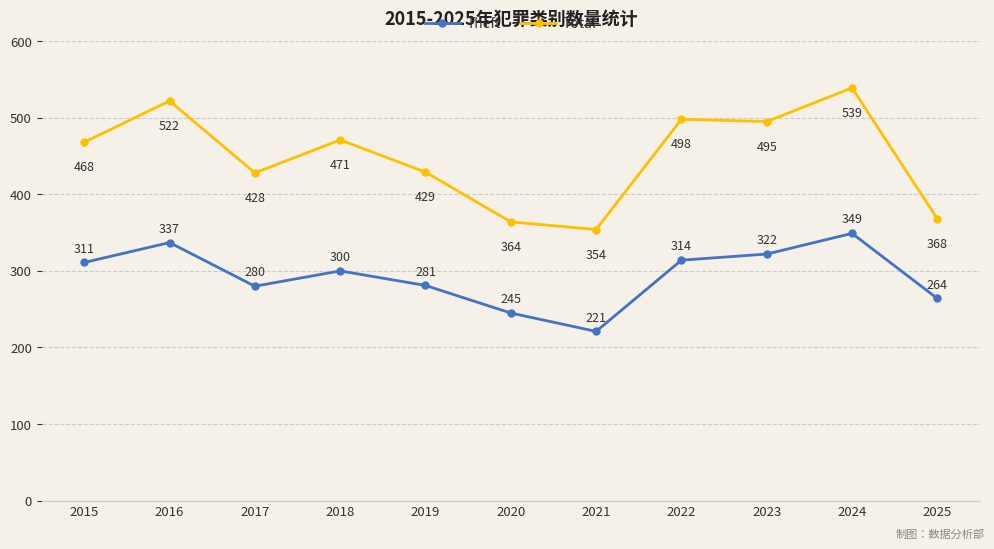

At which category is the sum across all series the highest?

2024